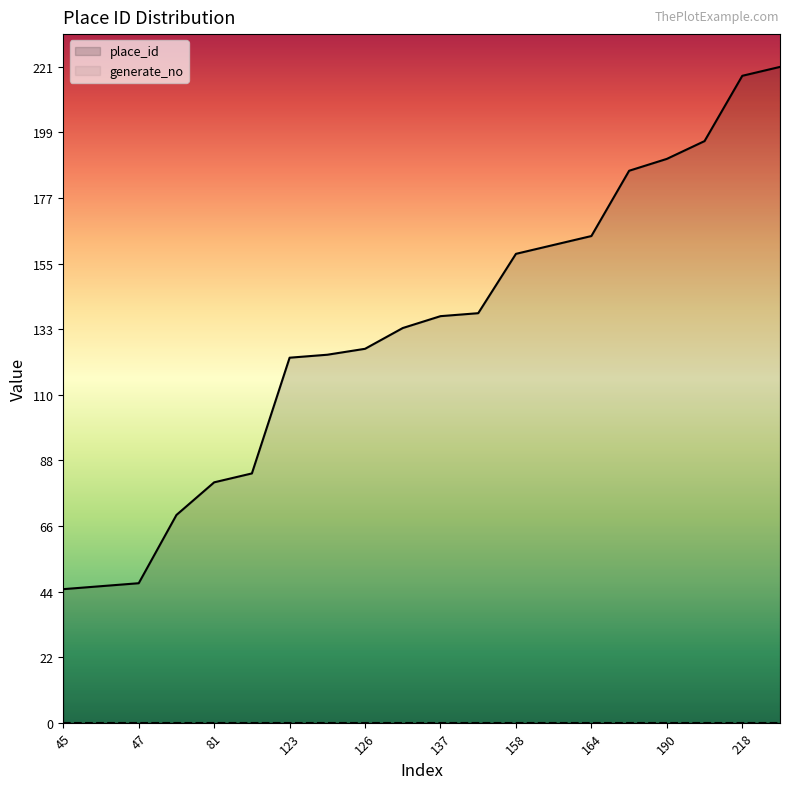

At which label does the data first exceed 137?

138